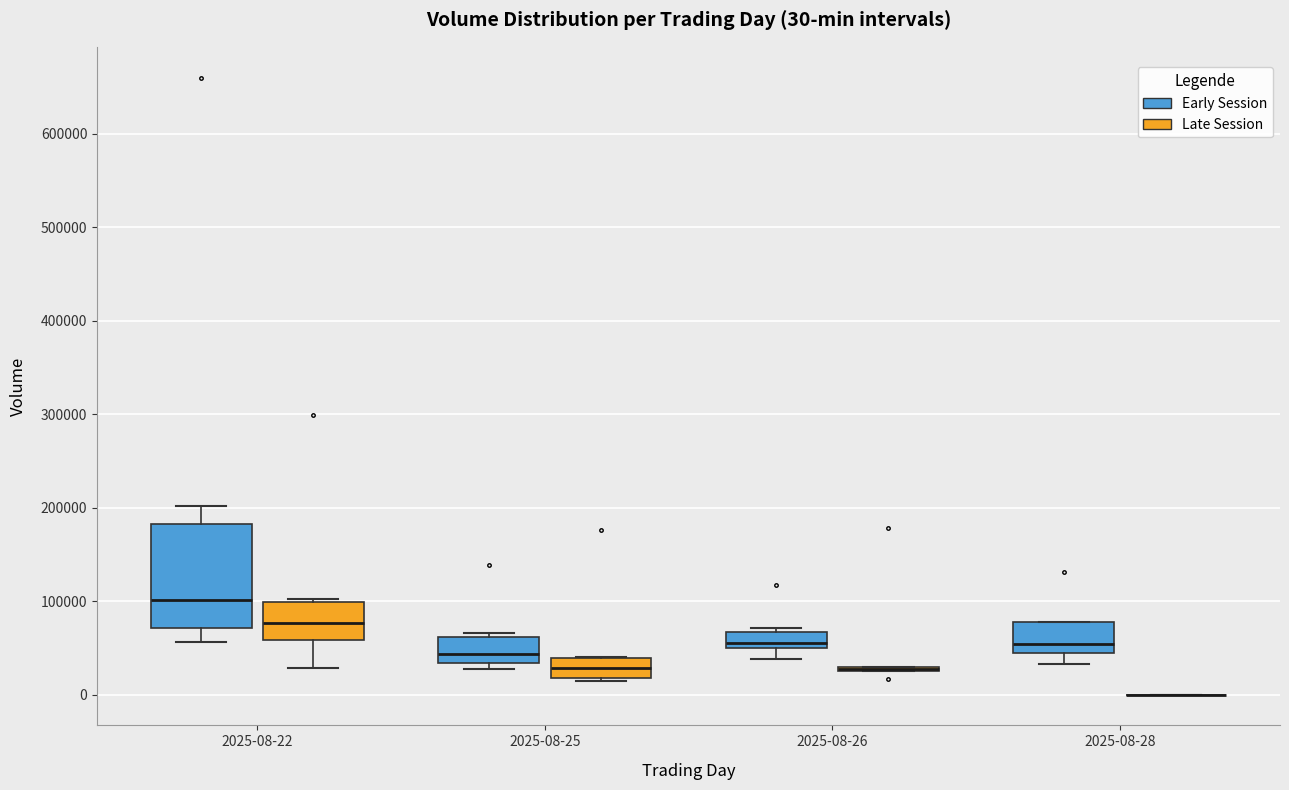

Which box is the tallest, from its lower edge to its upper edge?

2025-08-22 (Early Session)